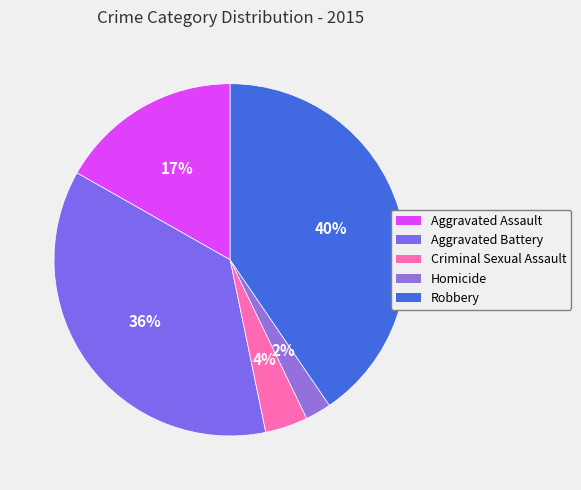

Is it true that Aggravated Battery is 36% of the pie?

True